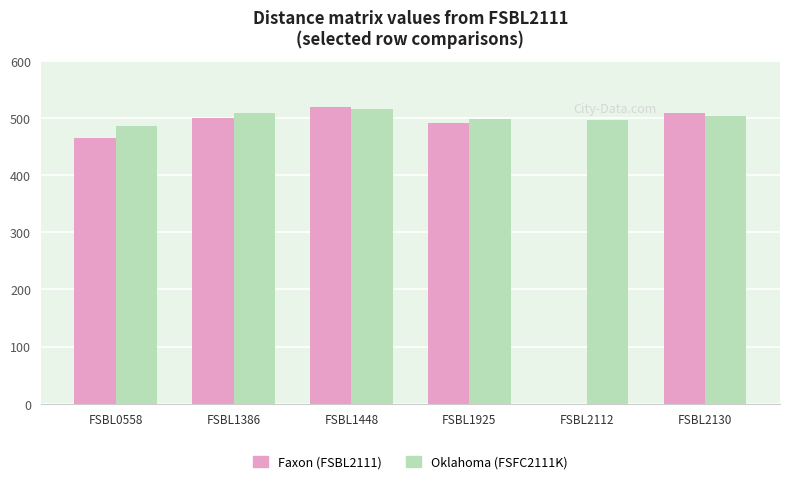

What is the greatest value displayed?

519